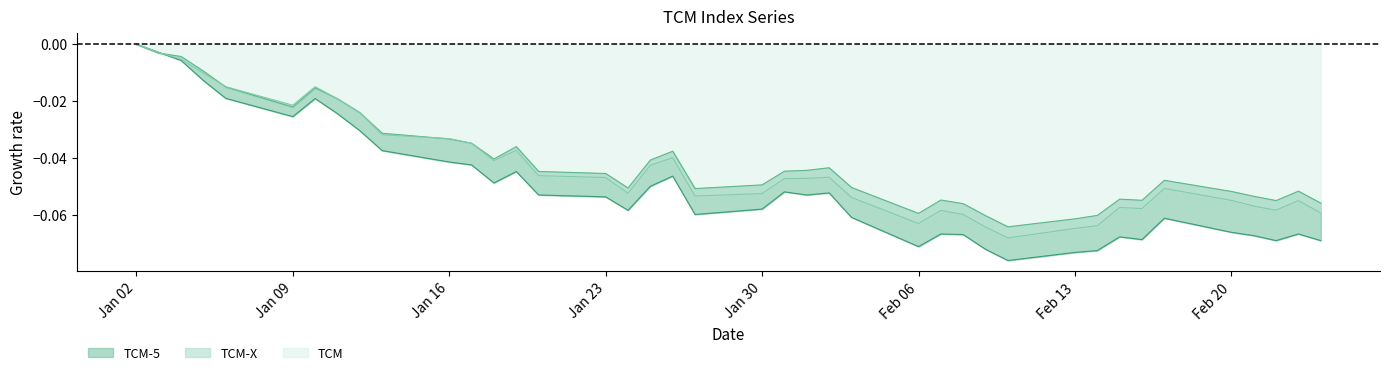

Does the chart have visible grid lines?

No